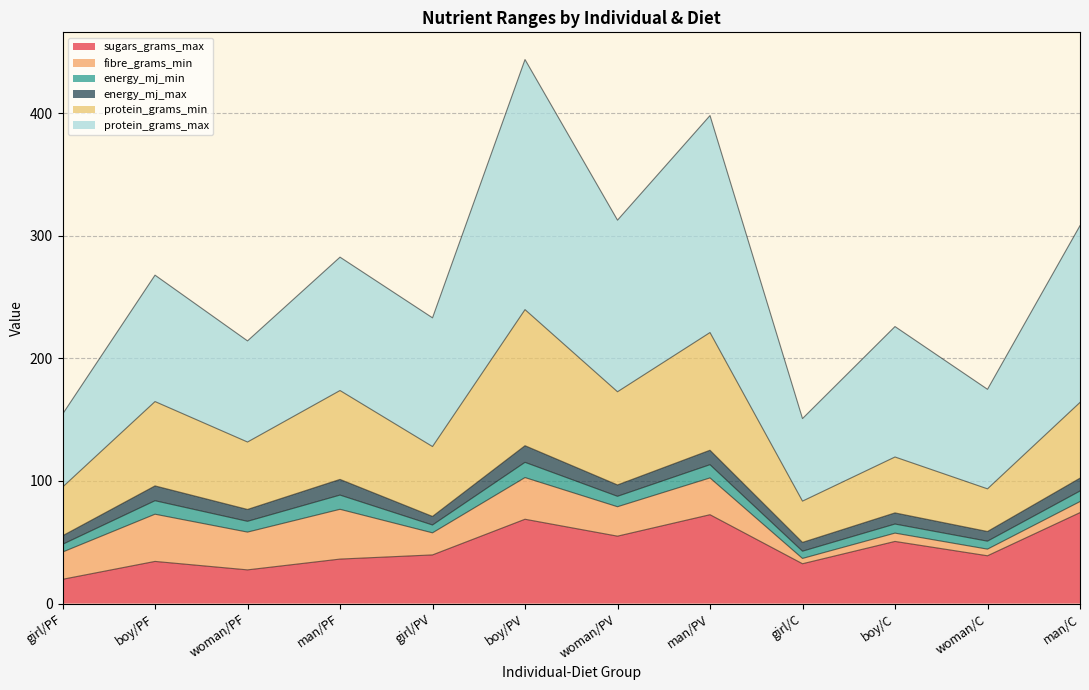

What is the maximum value for sugars_grams_max?

74.2